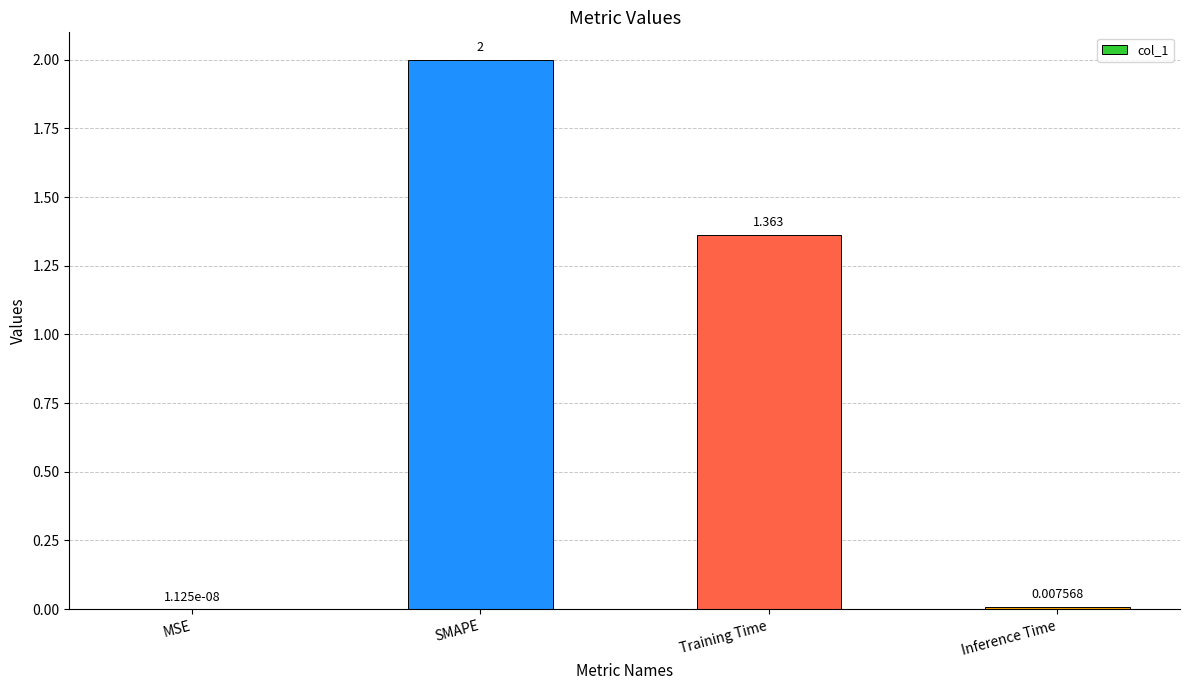

At which label does the data first exceed 1?

SMAPE